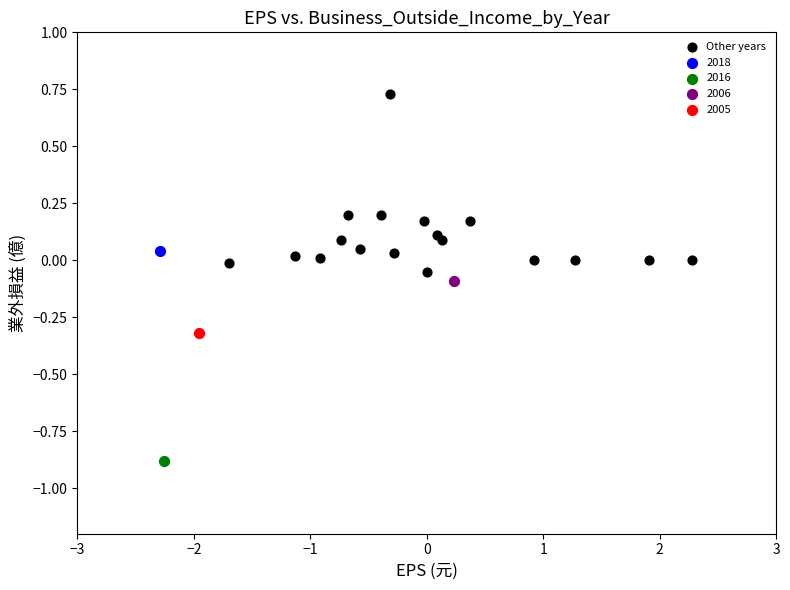

What are all the series names shown in the legend?

Other years, 2018, 2016, 2006, 2005